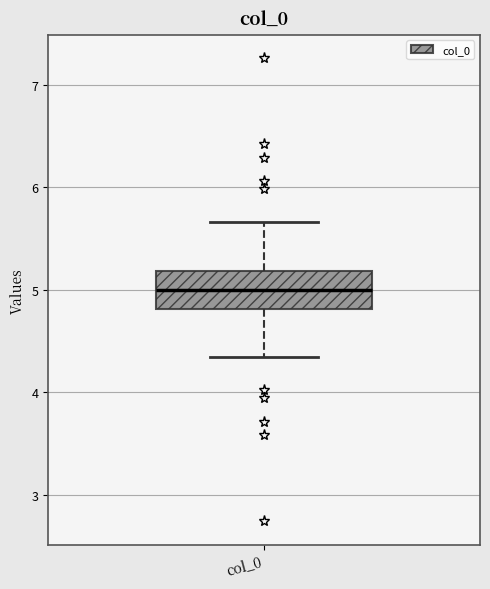

Transcribe this box plot: give where the median line is, the range the box spans, and where the two whiskers end, as read against the y-axis. The values are not printed on the chart, so give them approximately, as read against the axis.

median 5.0, box 4.8 to 5.2, whiskers 4.3 to 5.7